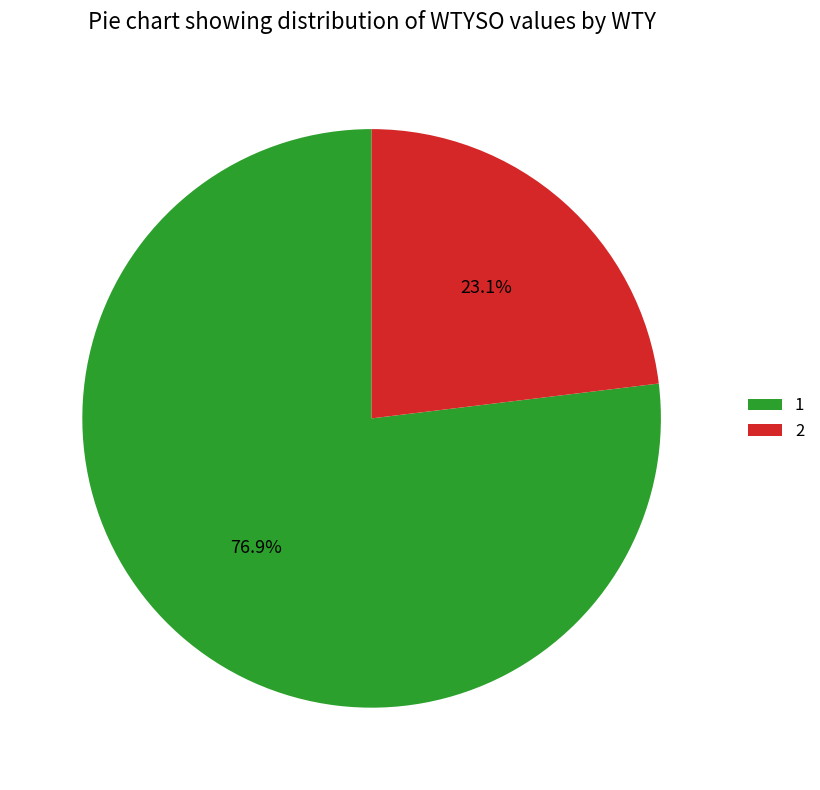

How many slices are in this pie chart?

2